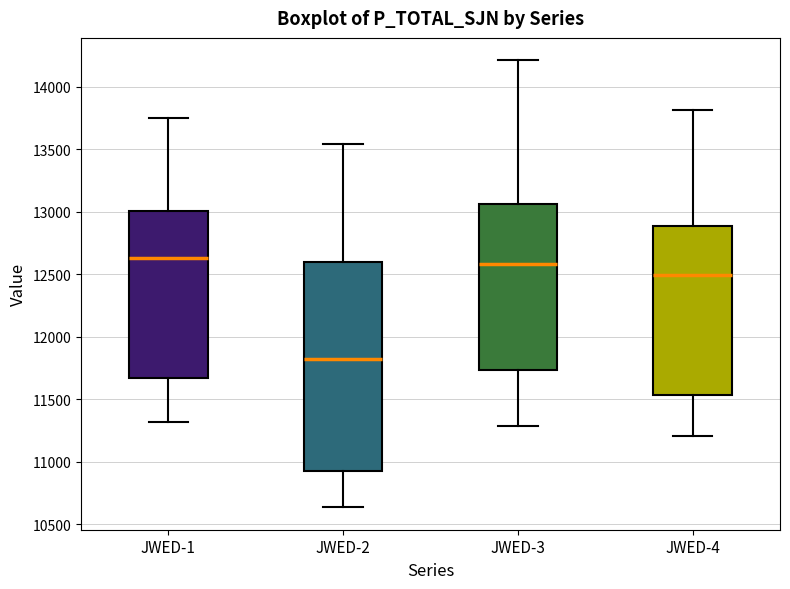

Reading left to right, read every box against the y-axis: the position of its median line, the range the box covers, and the ends of its whiskers. The values are not printed on the chart, so give them approximately, as read against the axis.

JWED-1: median 12650, box 11650 to 13000, whiskers 11300 to 13750
JWED-2: median 11800, box 10900 to 12600, whiskers 10650 to 13550
JWED-3: median 12600, box 11750 to 13050, whiskers 11300 to 14200
JWED-4: median 12500, box 11550 to 12900, whiskers 11200 to 13800